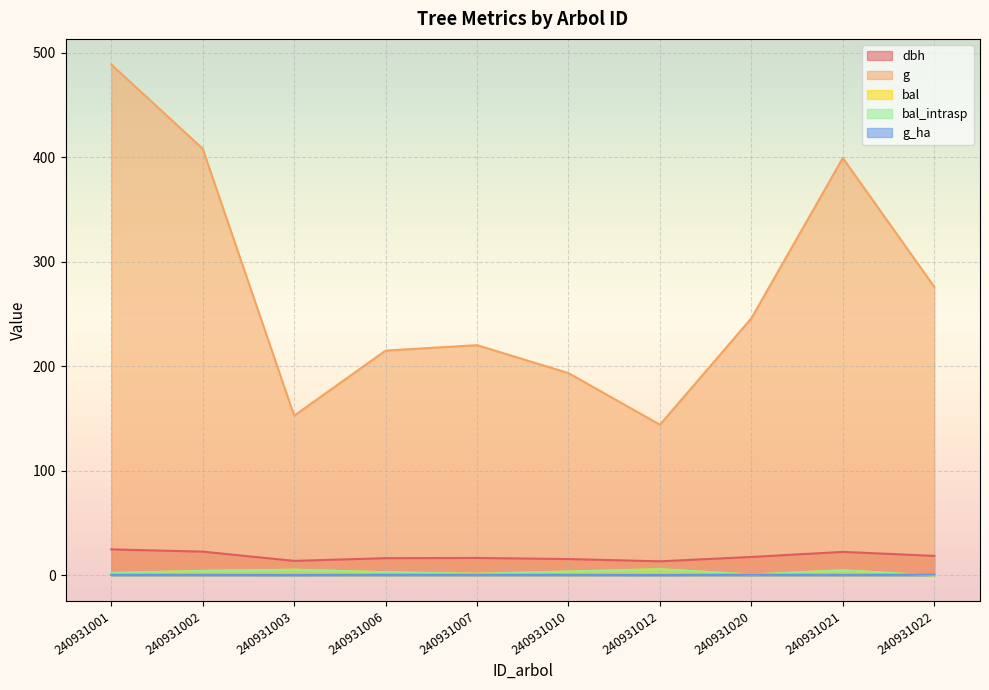

The value of bal_intrasp at 240931020 is 0.9. True or false?

True